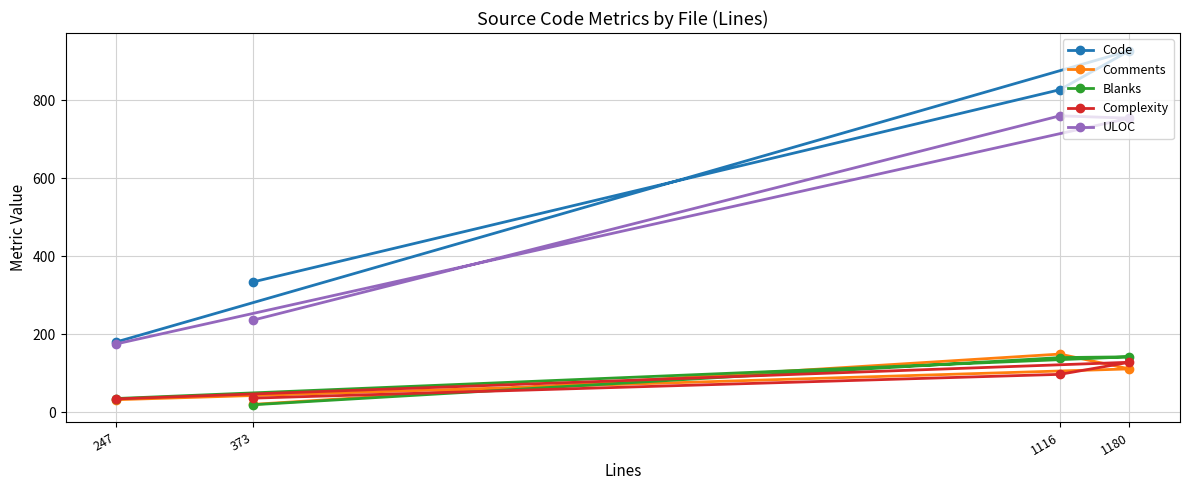

What is the value of the Comments point at the 4th from the left?

111